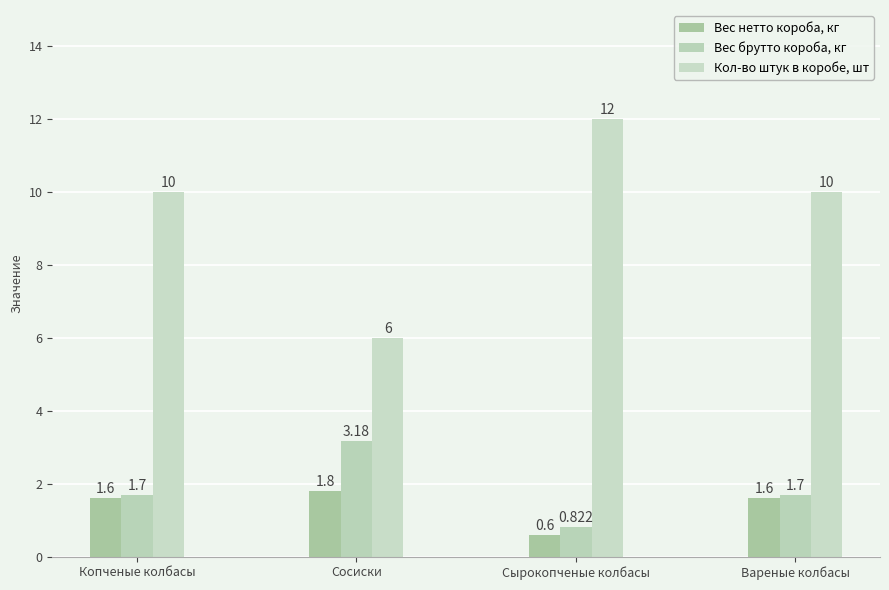

How many series are shown in this chart?

3